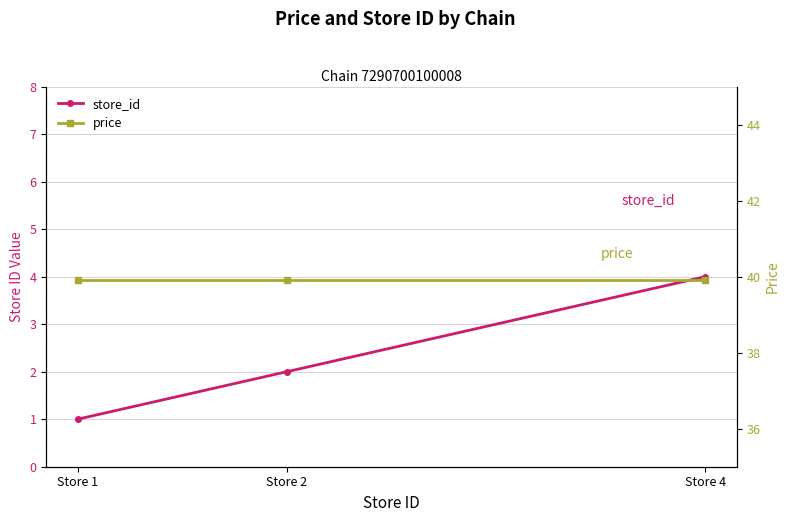

How many lines are shown in the chart?

2